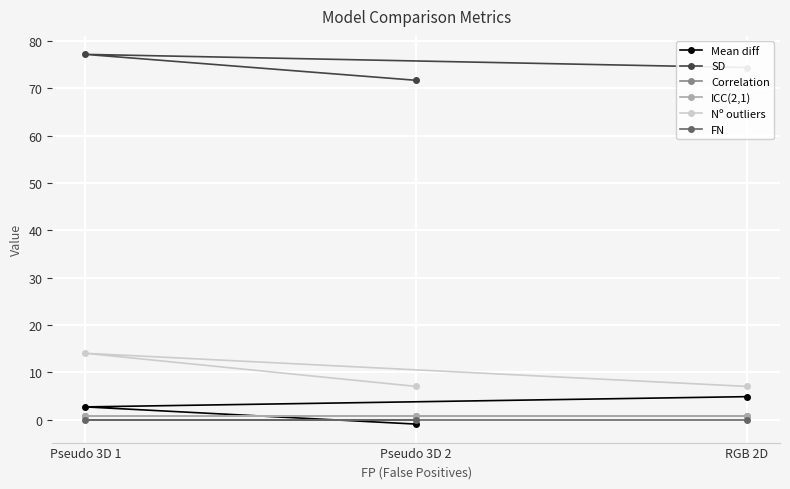

How many negative values does the Mean diff series have?

1